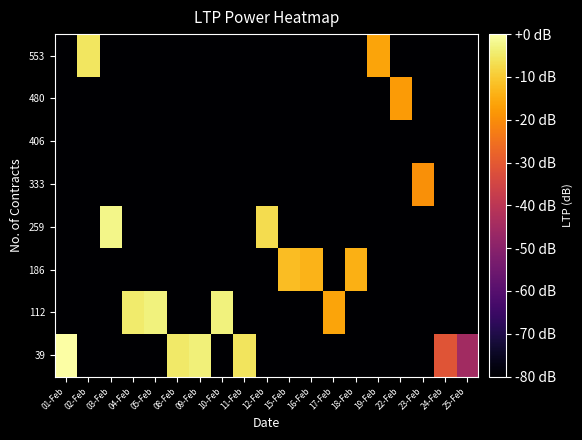

Reading left to right, what are all the values shown in this chart?

39: 01-Feb=0.0	02-Feb=-80.0	03-Feb=-80.0	04-Feb=-80.0	05-Feb=-80.0	08-Feb=-4.9	09-Feb=-3.6	10-Feb=-80.0	11-Feb=-5.8	12-Feb=-80.0	15-Feb=-80.0	16-Feb=-80.0	17-Feb=-80.0	18-Feb=-80.0	19-Feb=-80.0	22-Feb=-80.0	23-Feb=-80.0	24-Feb=-31.1	25-Feb=-45.1
112: 01-Feb=-80.0	02-Feb=-80.0	03-Feb=-80.0	04-Feb=-4.7	05-Feb=-3.2	08-Feb=-80.0	09-Feb=-80.0	10-Feb=-3.4	11-Feb=-80.0	12-Feb=-80.0	15-Feb=-80.0	16-Feb=-80.0	17-Feb=-16.2	18-Feb=-80.0	19-Feb=-80.0	22-Feb=-80.0	23-Feb=-80.0	24-Feb=-80.0	25-Feb=-80.0
186: 01-Feb=-80.0	02-Feb=-80.0	03-Feb=-80.0	04-Feb=-80.0	05-Feb=-80.0	08-Feb=-80.0	09-Feb=-80.0	10-Feb=-80.0	11-Feb=-80.0	12-Feb=-80.0	15-Feb=-12.0	16-Feb=-13.7	17-Feb=-80.0	18-Feb=-14.2	19-Feb=-80.0	22-Feb=-80.0	23-Feb=-80.0	24-Feb=-80.0	25-Feb=-80.0
259: 01-Feb=-80.0	02-Feb=-80.0	03-Feb=-2.5	04-Feb=-80.0	05-Feb=-80.0	08-Feb=-80.0	09-Feb=-80.0	10-Feb=-80.0	11-Feb=-80.0	12-Feb=-7.0	15-Feb=-80.0	16-Feb=-80.0	17-Feb=-80.0	18-Feb=-80.0	19-Feb=-80.0	22-Feb=-80.0	23-Feb=-80.0	24-Feb=-80.0	25-Feb=-80.0
333: 01-Feb=-80.0	02-Feb=-80.0	03-Feb=-80.0	04-Feb=-80.0	05-Feb=-80.0	08-Feb=-80.0	09-Feb=-80.0	10-Feb=-80.0	11-Feb=-80.0	12-Feb=-80.0	15-Feb=-80.0	16-Feb=-80.0	17-Feb=-80.0	18-Feb=-80.0	19-Feb=-80.0	22-Feb=-80.0	23-Feb=-19.5	24-Feb=-80.0	25-Feb=-80.0
406: 01-Feb=-80.0	02-Feb=-80.0	03-Feb=-80.0	04-Feb=-80.0	05-Feb=-80.0	08-Feb=-80.0	09-Feb=-80.0	10-Feb=-80.0	11-Feb=-80.0	12-Feb=-80.0	15-Feb=-80.0	16-Feb=-80.0	17-Feb=-80.0	18-Feb=-80.0	19-Feb=-80.0	22-Feb=-80.0	23-Feb=-80.0	24-Feb=-80.0	25-Feb=-80.0
480: 01-Feb=-80.0	02-Feb=-80.0	03-Feb=-80.0	04-Feb=-80.0	05-Feb=-80.0	08-Feb=-80.0	09-Feb=-80.0	10-Feb=-80.0	11-Feb=-80.0	12-Feb=-80.0	15-Feb=-80.0	16-Feb=-80.0	17-Feb=-80.0	18-Feb=-80.0	19-Feb=-80.0	22-Feb=-17.5	23-Feb=-80.0	24-Feb=-80.0	25-Feb=-80.0
553: 01-Feb=-80.0	02-Feb=-5.5	03-Feb=-80.0	04-Feb=-80.0	05-Feb=-80.0	08-Feb=-80.0	09-Feb=-80.0	10-Feb=-80.0	11-Feb=-80.0	12-Feb=-80.0	15-Feb=-80.0	16-Feb=-80.0	17-Feb=-80.0	18-Feb=-80.0	19-Feb=-16.2	22-Feb=-80.0	23-Feb=-80.0	24-Feb=-80.0	25-Feb=-80.0